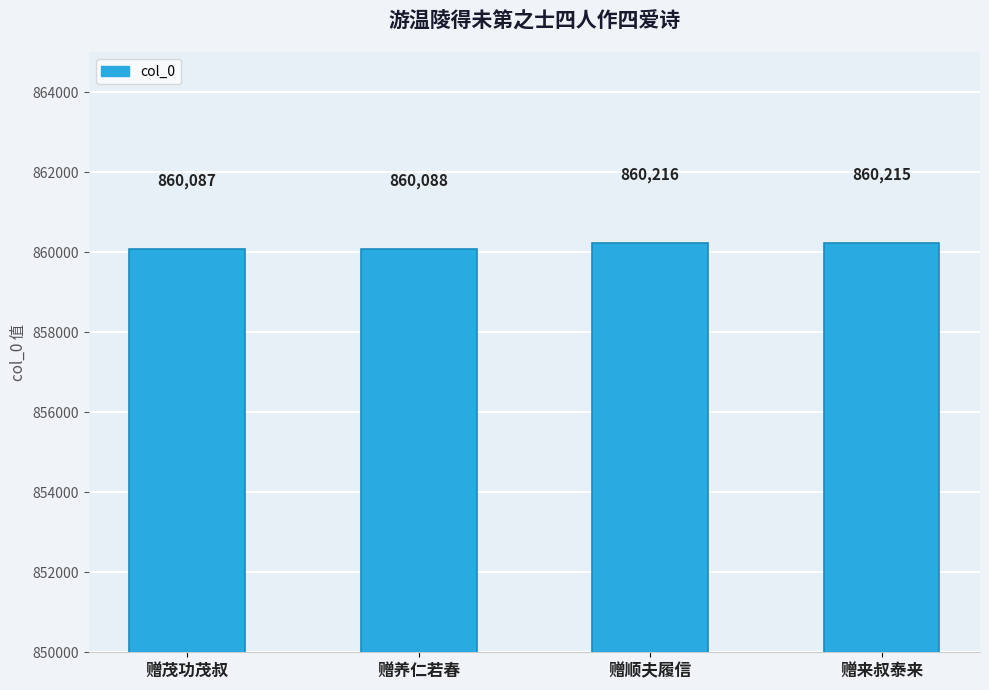

Does the chart contain stacked bars?

No